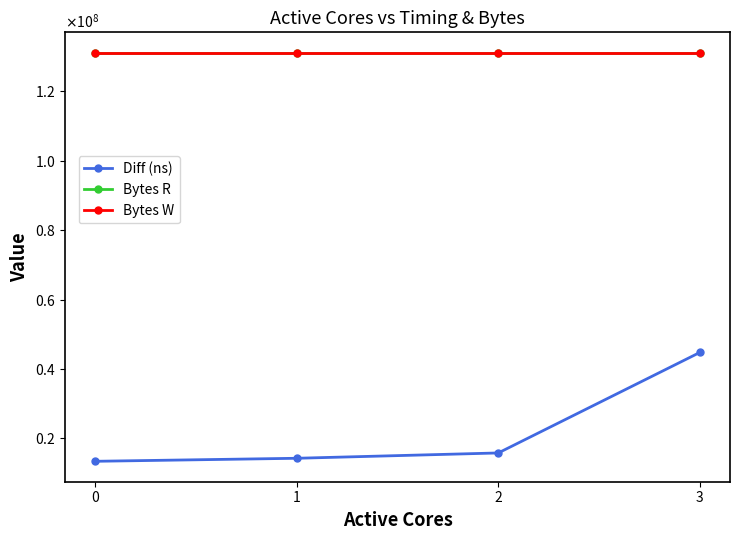

True or false: Bytes R has more than 0 interior local peaks.

False